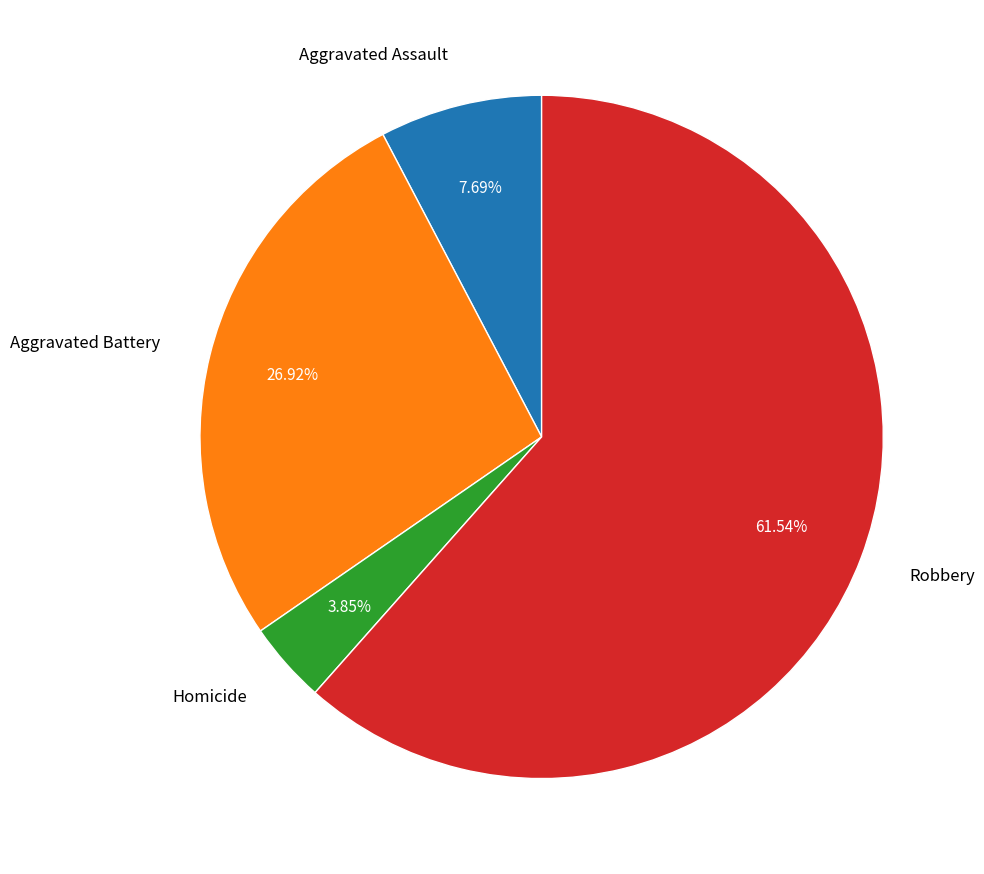

How many segments does this pie chart have?

4